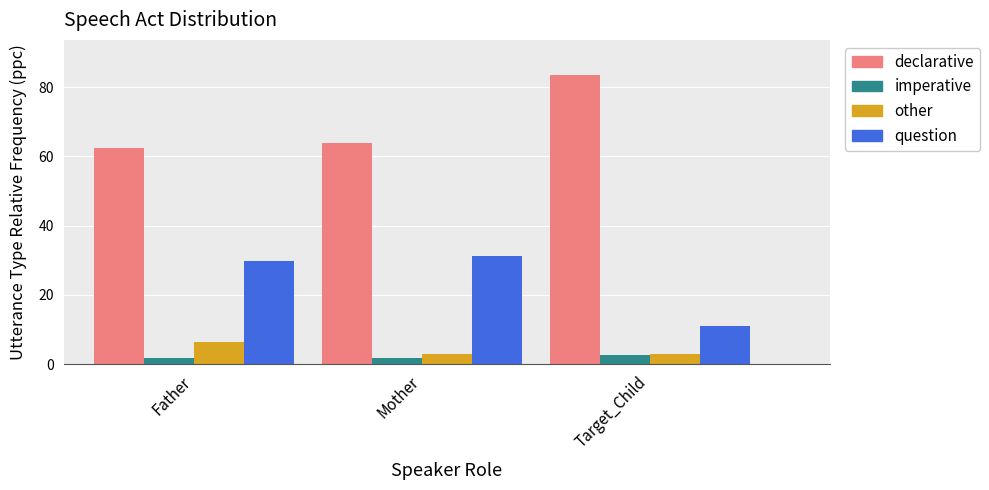

True or false: imperative has a value of 1.9 at Mother.

True